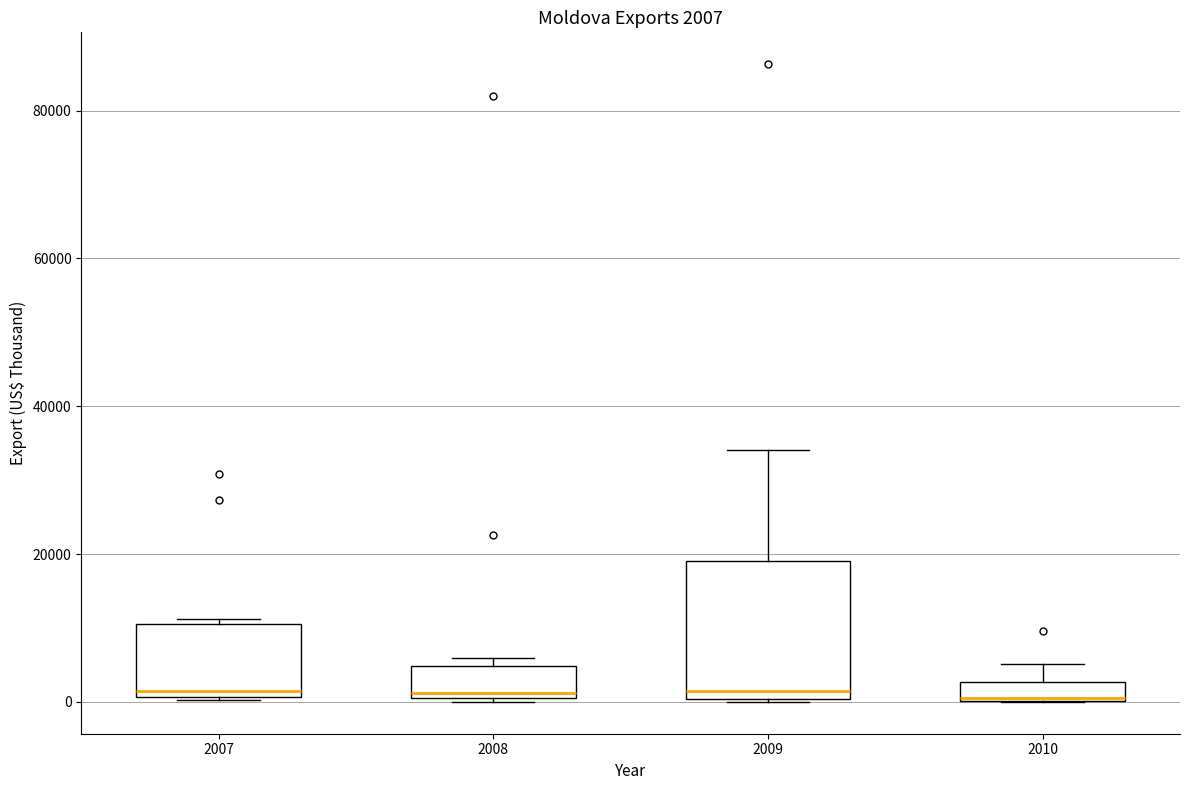

Comparing the boxes themselves (not the whiskers), which one is the tallest?

2009